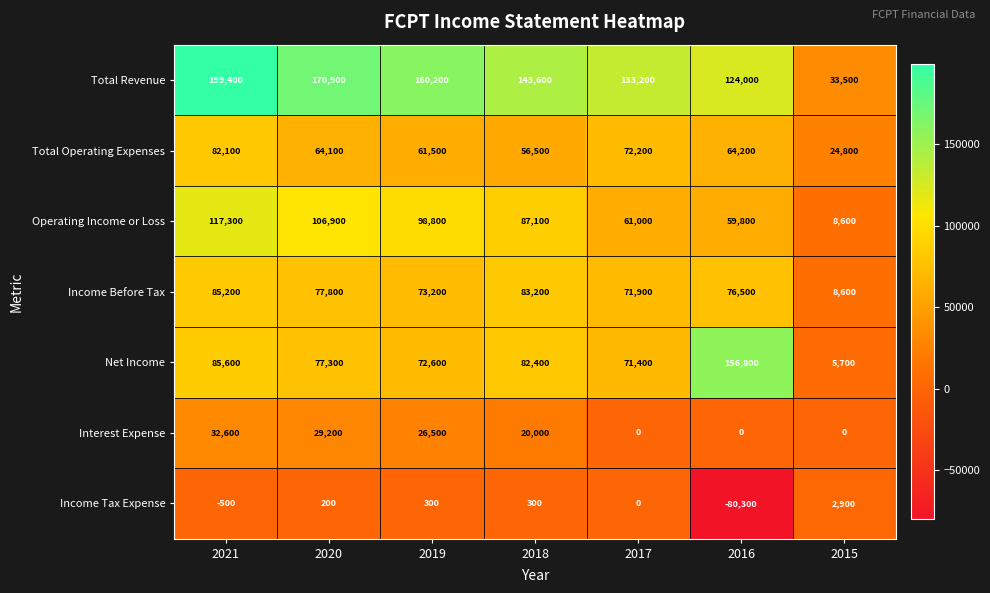

Rank the series at 2020 from highest to lowest value.

Total Revenue, Operating Income or Loss, Income Before Tax, Net Income, Total Operating Expenses, Interest Expense, Income Tax Expense